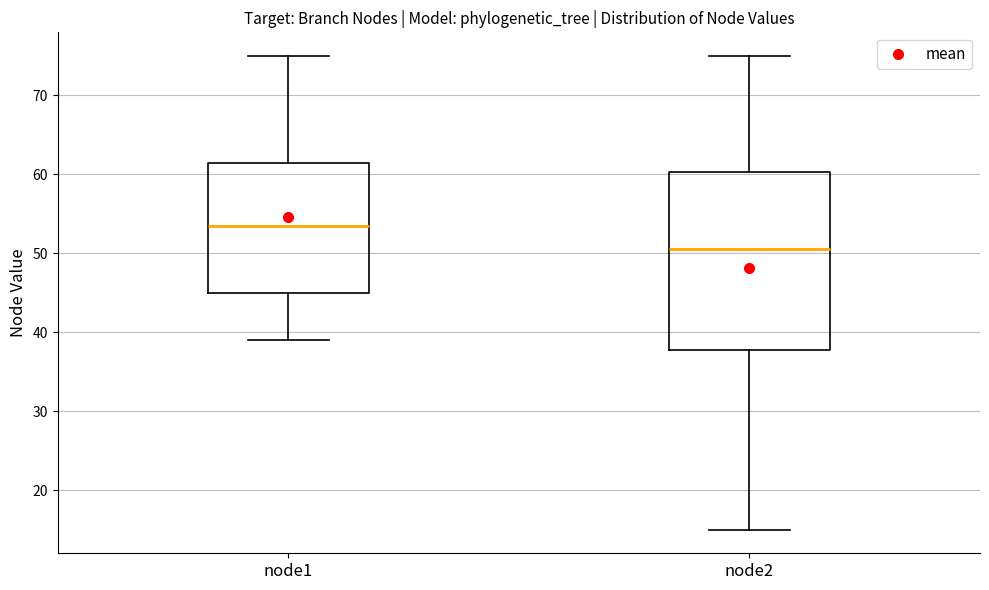

Reading left to right, transcribe this box plot: for each box, give where its median line is, the range the box spans, and where its two whiskers end, as read against the y-axis. The values are not printed on the chart, so give them approximately, as read against the axis.

node1: median 54, box 45 to 62, whiskers 39 to 75
node2: median 51, box 38 to 60, whiskers 15 to 75